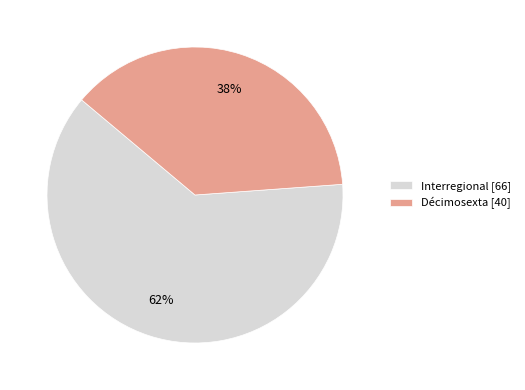

Which category has the smallest portion of the pie?

Décimosexta